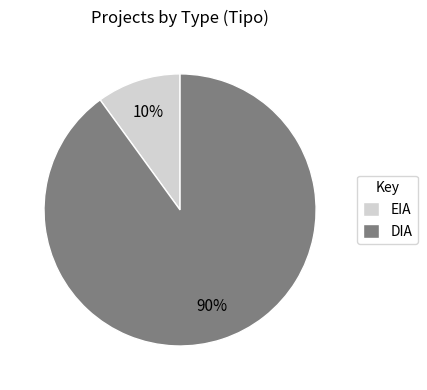

Which slice is the largest?

DIA